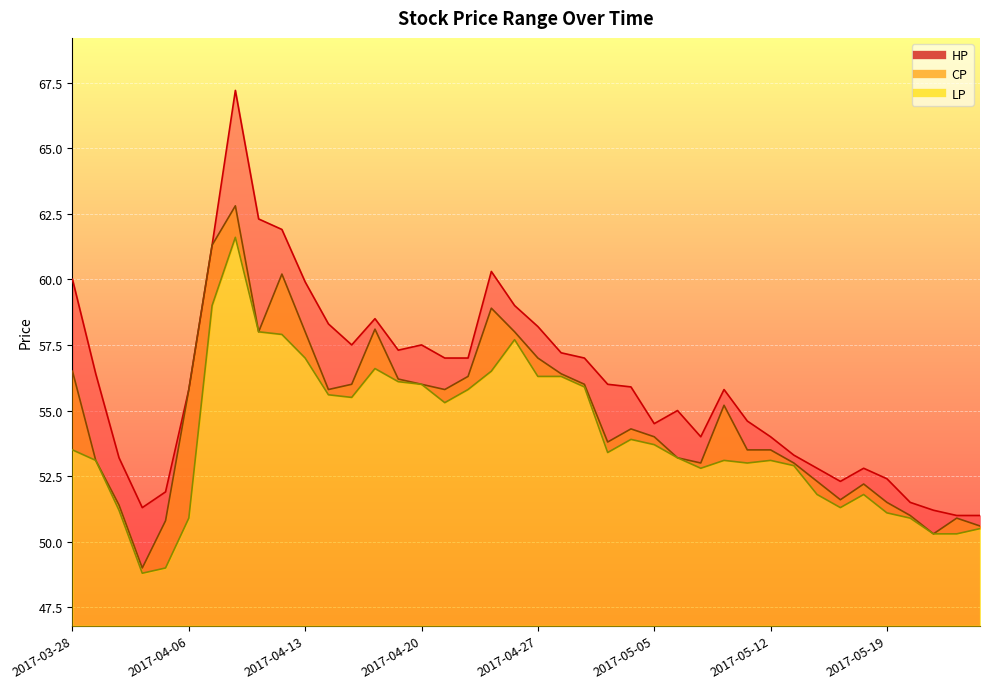

What are all the series names shown in the legend?

HP, CP, LP